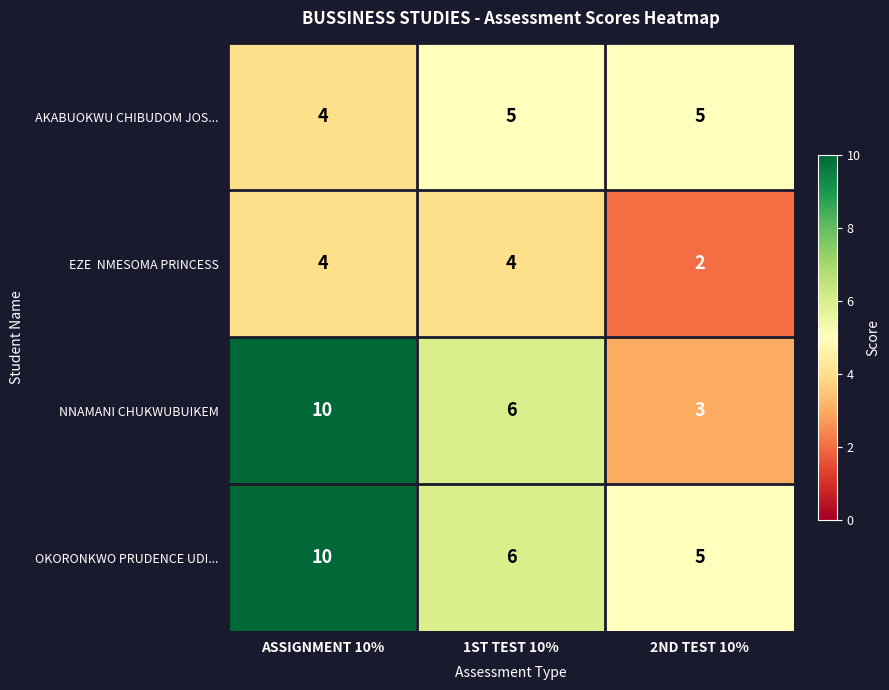

Rank the categories by OKORONKWO PRUDENCE UDI... value from lowest to highest.

2ND TEST 10%, 1ST TEST 10%, ASSIGNMENT 10%